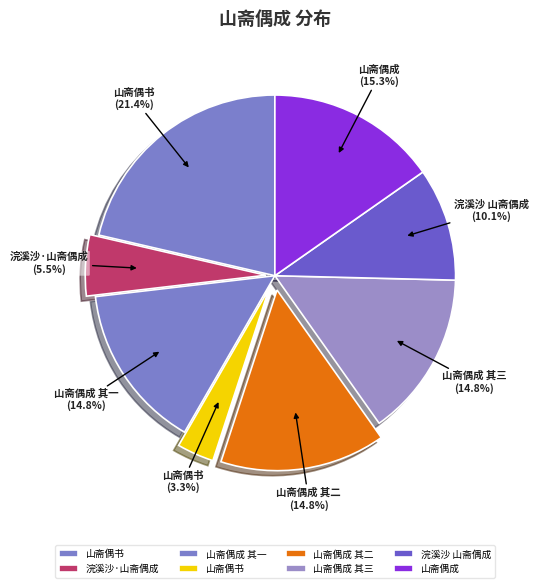

To the nearest percent, what is the average slice percentage?

12%